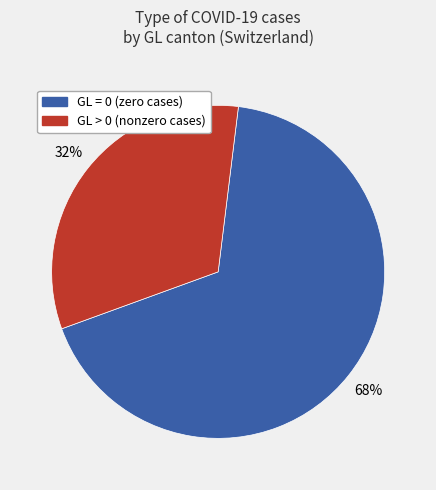

Does any single category account for the majority?

Yes